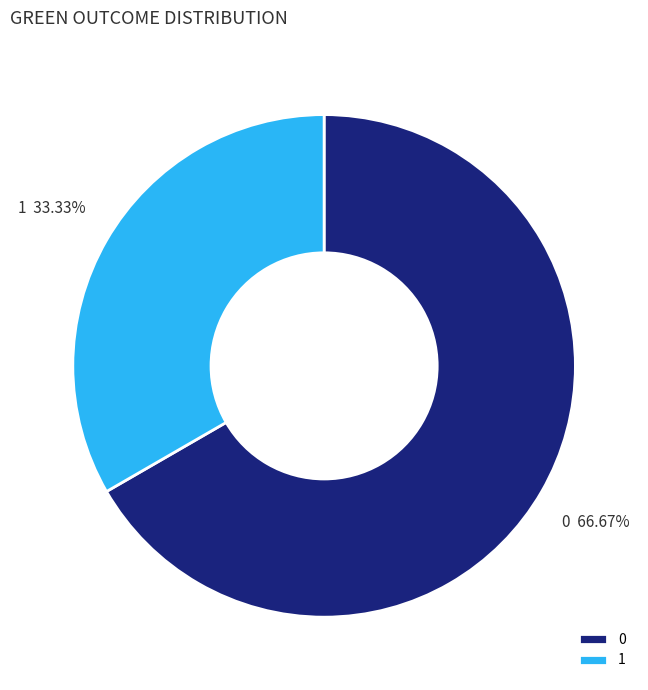

To the nearest percent, what is the difference between the largest and smallest slice percentages?

33%